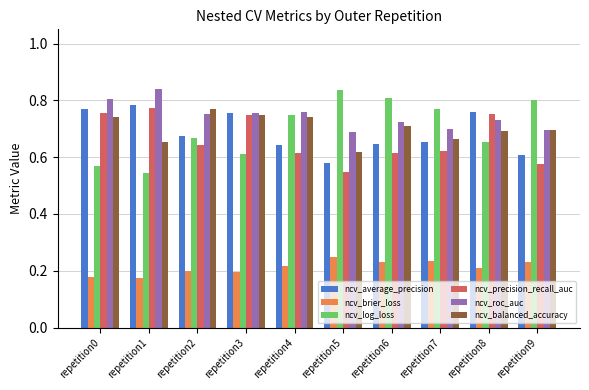

At which label does ncv_balanced_accuracy reach its minimum?

repetition5